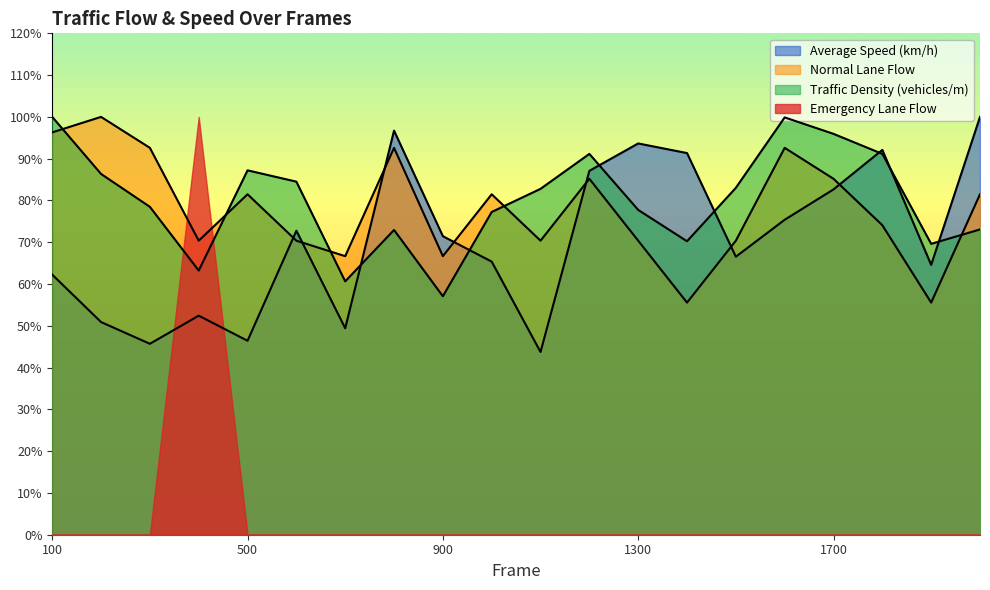

True or false: Traffic Density (vehicles/m) has a value of 122.3 at 200.

False